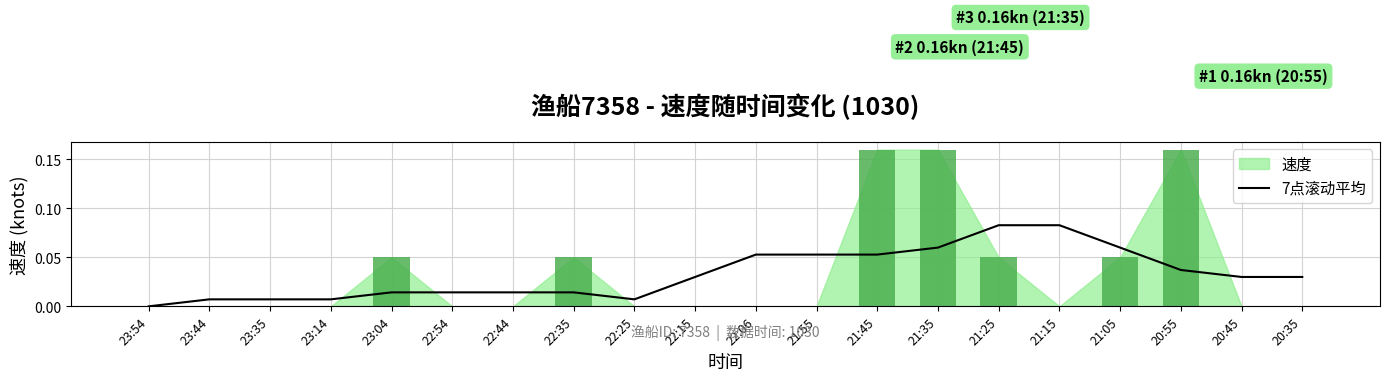

True or false: the data shows 0.1 at 22:06.

True